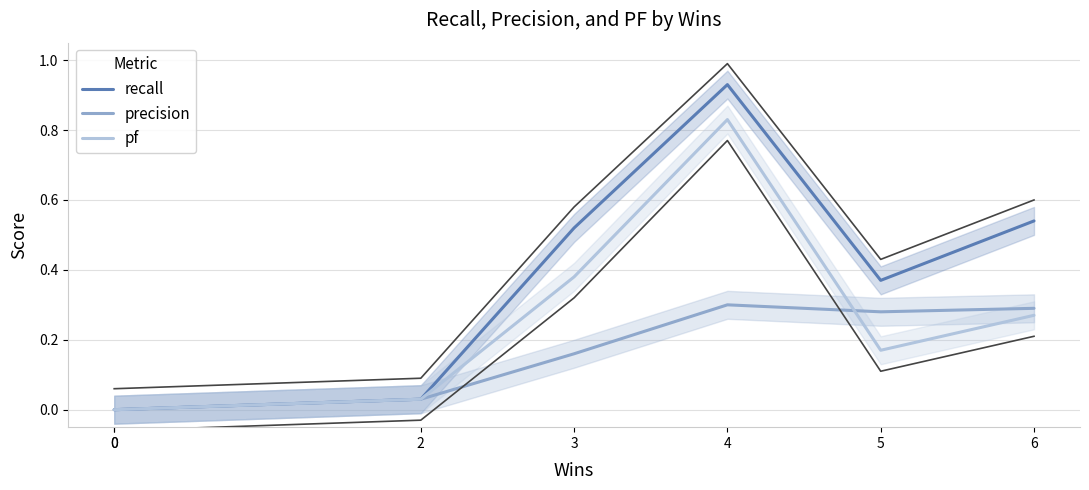

True or false: recall has more than 0 interior local peaks.

True